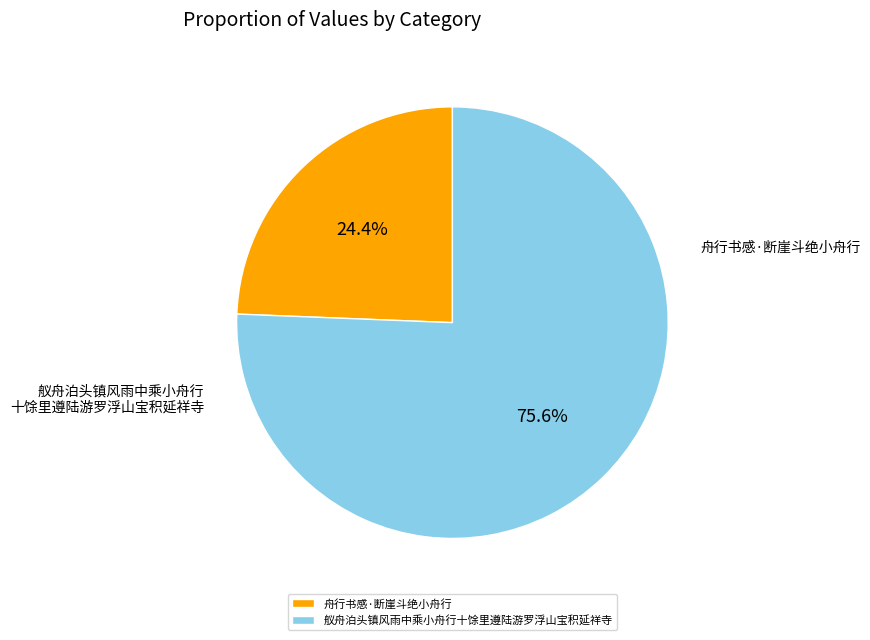

Is the sum of 舟行书感·断崖斗绝小舟行 and 舣舟泊头镇风雨中乘小舟行十馀里遵陆游罗浮山宝积延祥寺 greater than half?

Yes